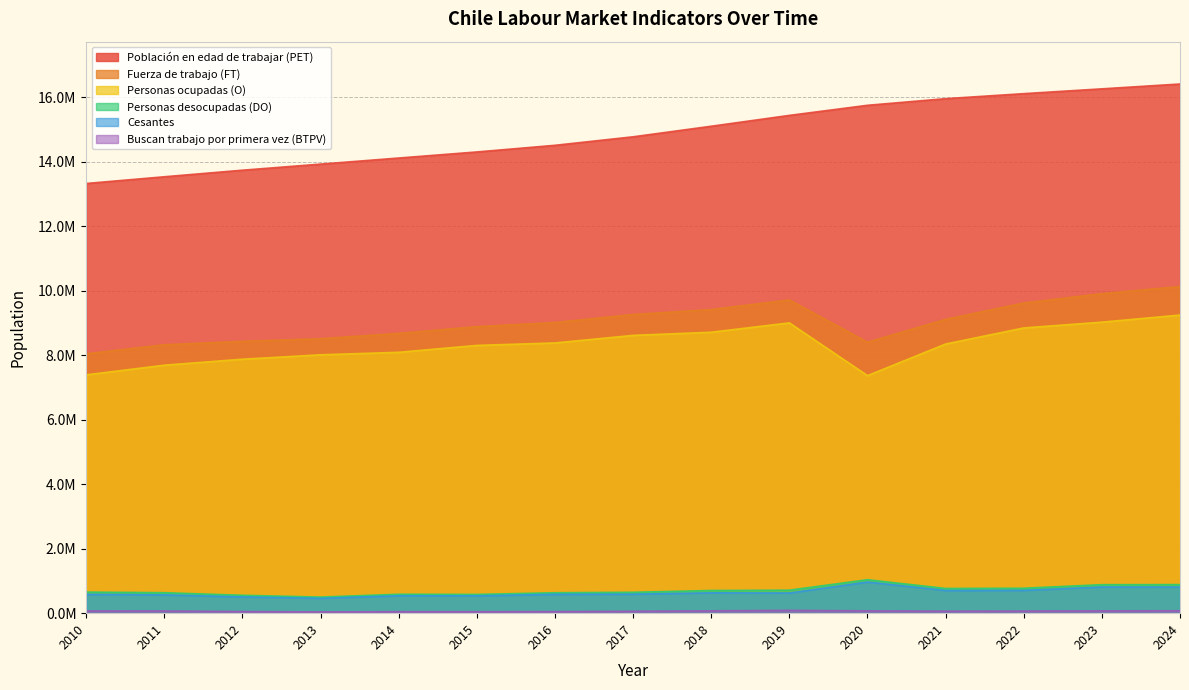

What is the total value across all series at 2018?

34629089